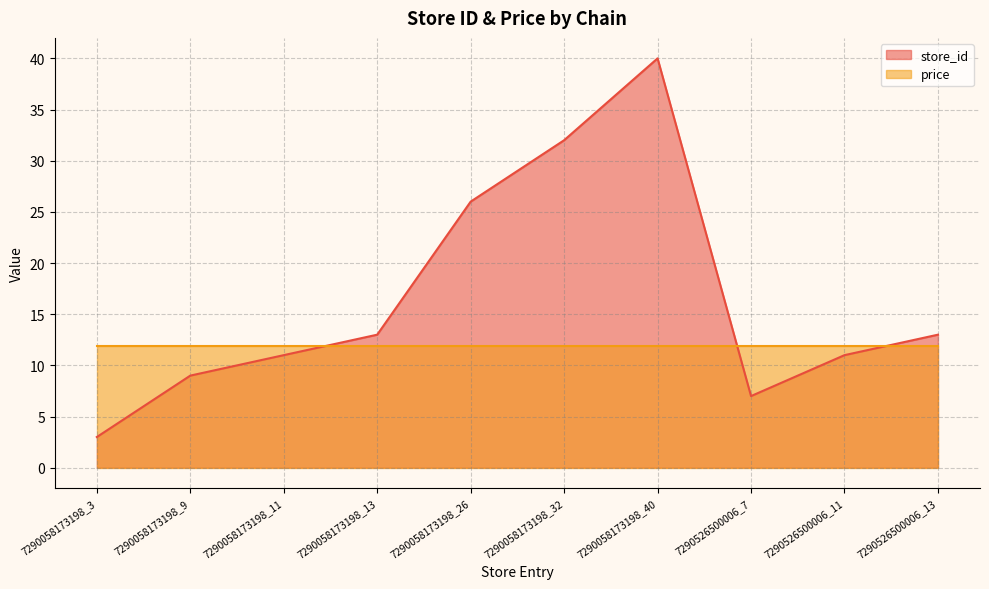

List the labels in order of value, smallest first.

7290058173198_3, 7290526500006_7, 7290058173198_9, 7290058173198_11, 7290526500006_11, 7290058173198_13, 7290526500006_13, 7290058173198_26, 7290058173198_32, 7290058173198_40